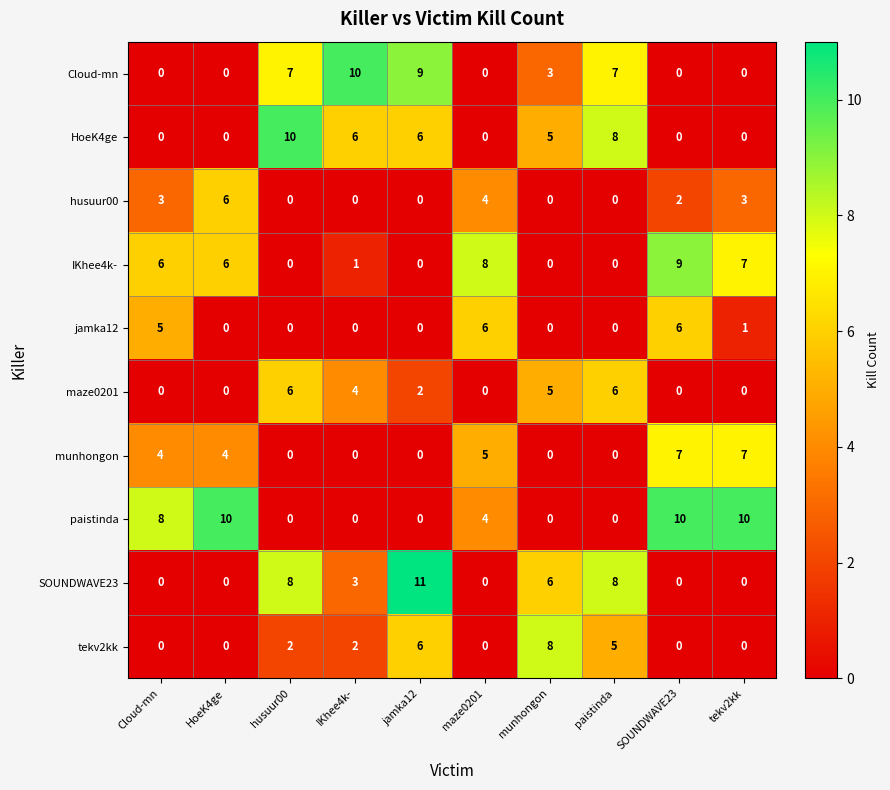

What is the difference between the maximum and minimum values in the jamka12 series?

6